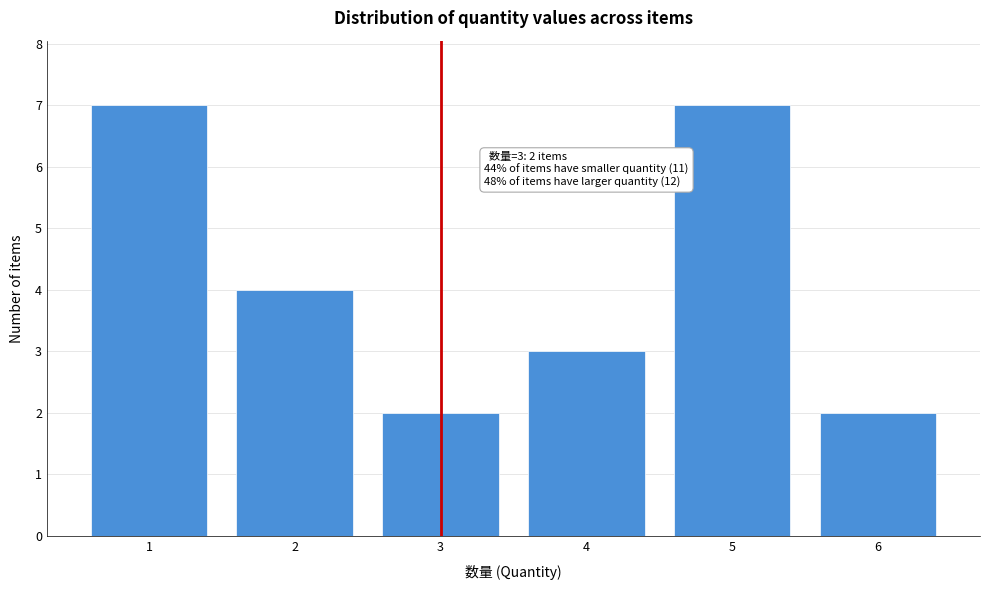

Reading right to left, transcribe all the data shown in this chart.

6=2	5=7	4=3	3=2	2=4	1=7